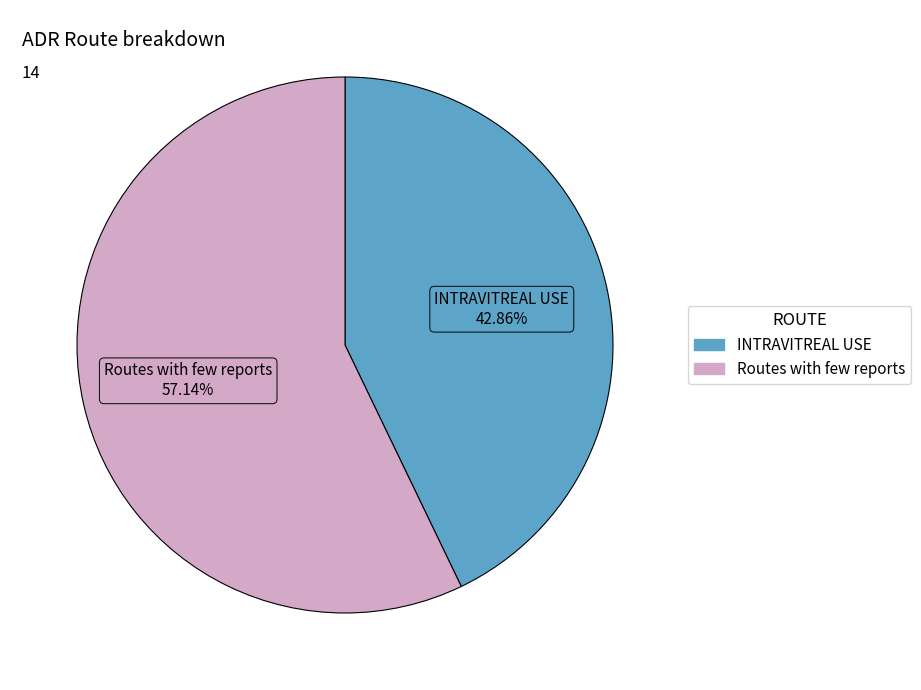

True or false: Routes with few reports accounts for 44% of the total.

False